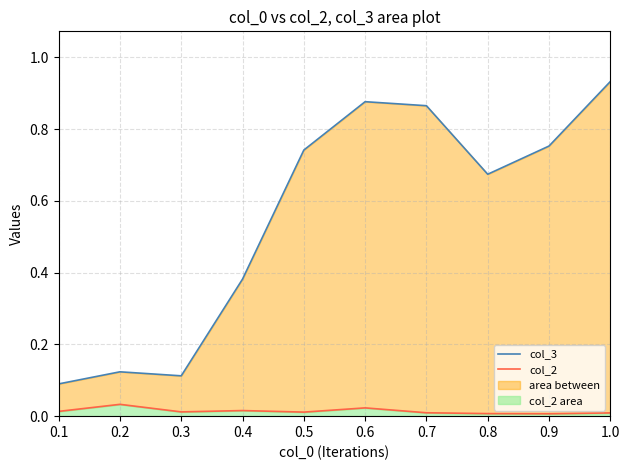

Rank the series at 0.4 from lowest to highest value.

col_2, col_3